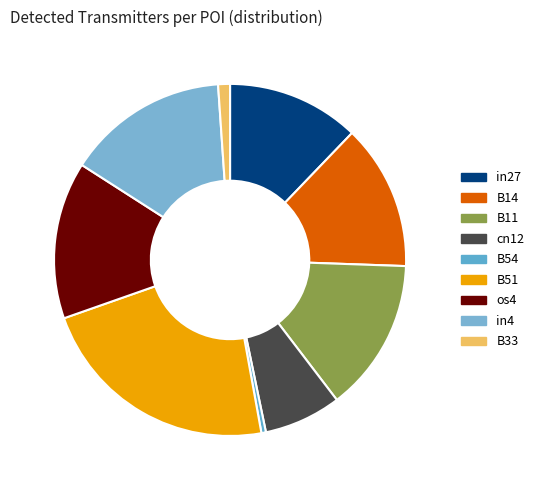

Is it true that B11 is 2% of the pie?

False